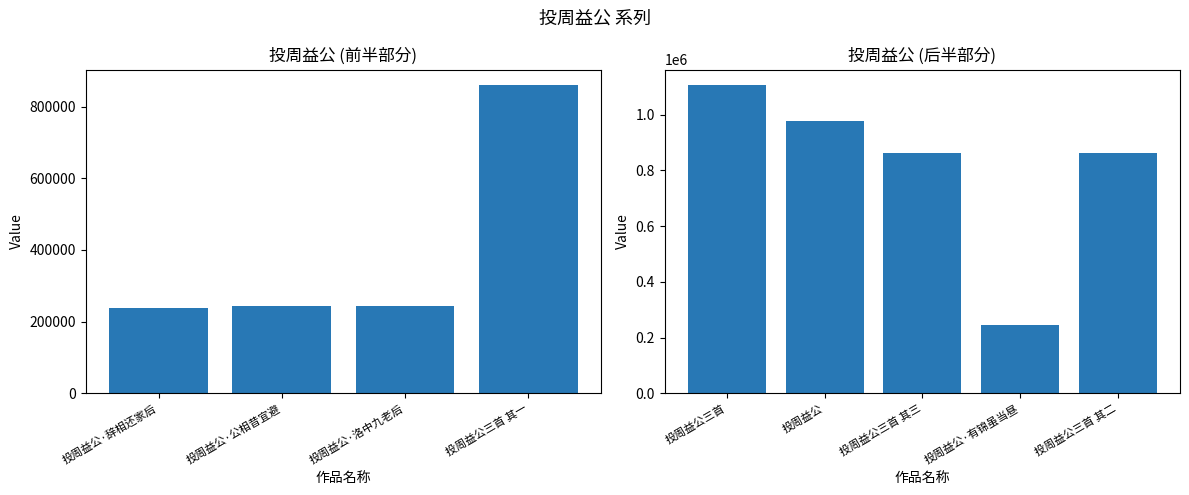

Which label corresponds to the smallest value in the chart?

投周益公·辞相还家后